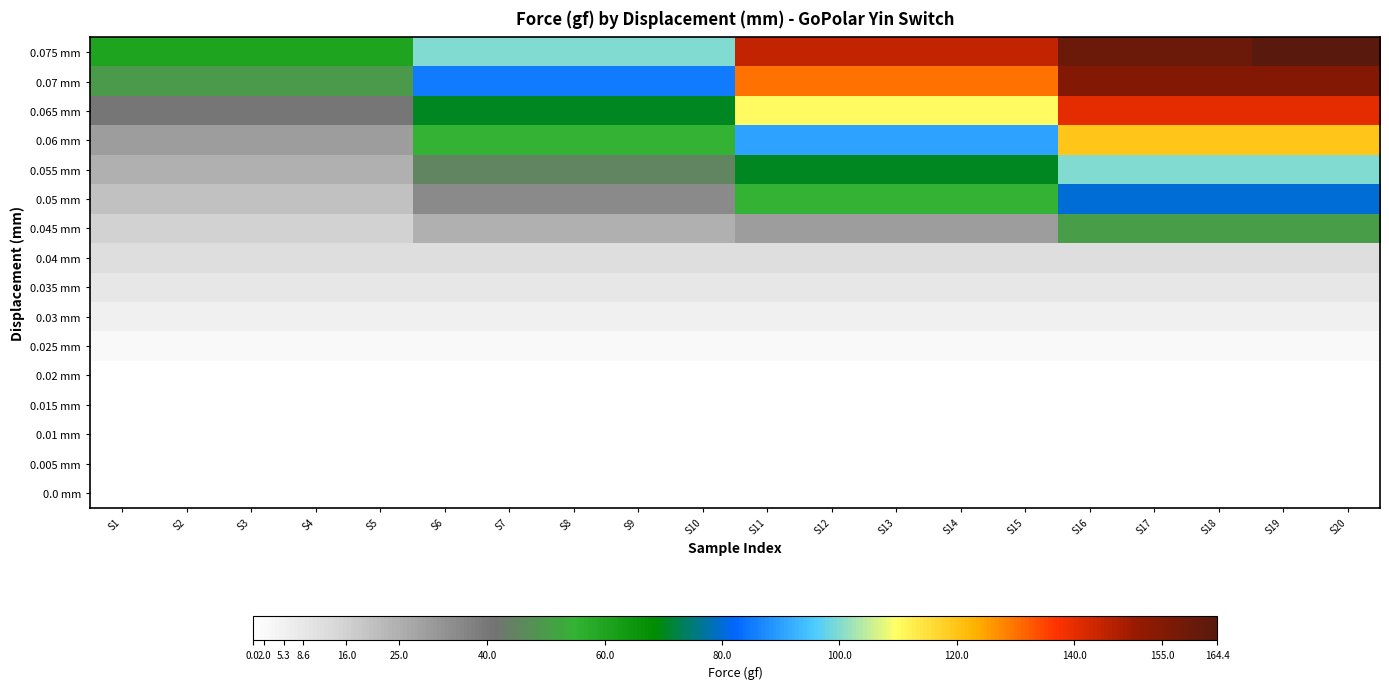

At how many categories does at least one series exceed 120?

10